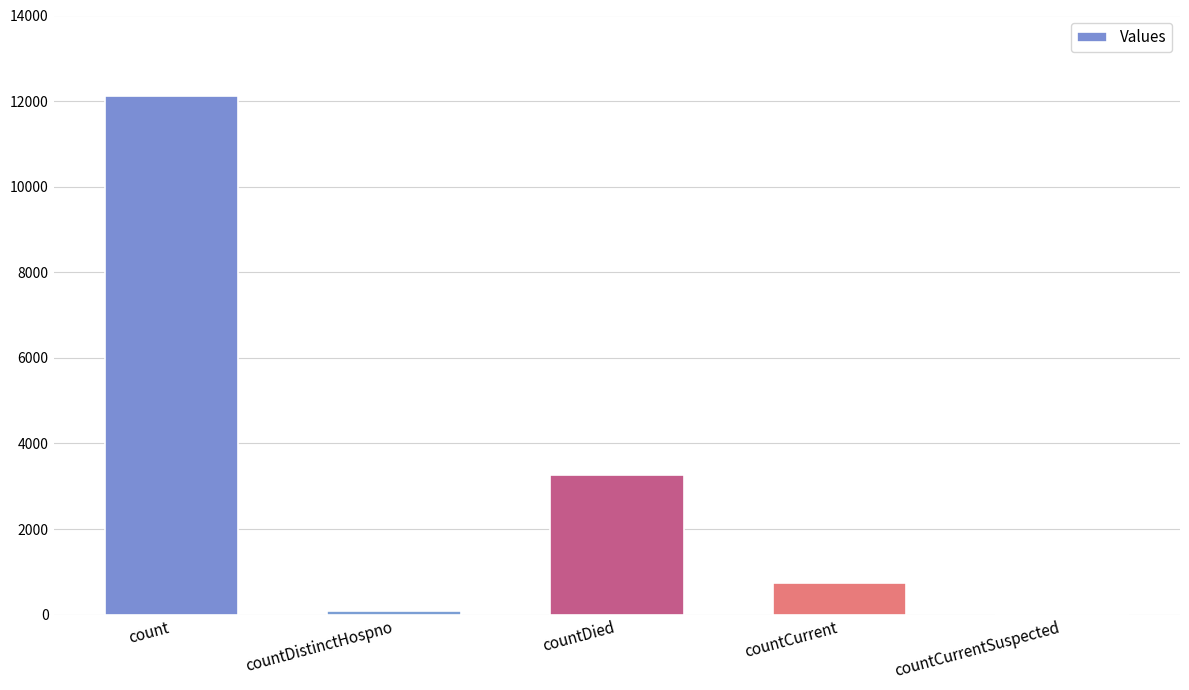

The value at countCurrent is 299. True or false?

False